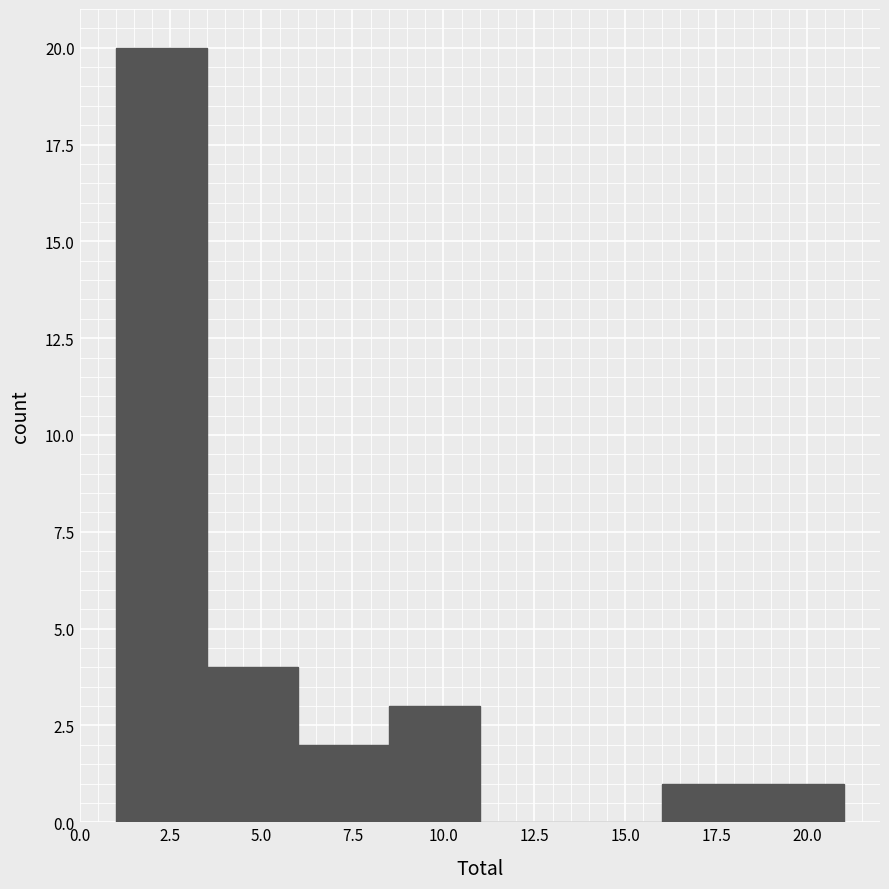

Reading left to right, transcribe this chart: for each bar, give the range it covers on the x-axis and its height. The values are not printed on the chart, so give them approximately, as read against the axis.

1.0 to 3.5: 20
3.5 to 6.0: 4
6.0 to 8.5: 2
8.5 to 11.0: 3
11.0 to 13.5: 0
13.5 to 16.0: 0
16.0 to 18.5: 1
18.5 to 21.0: 1